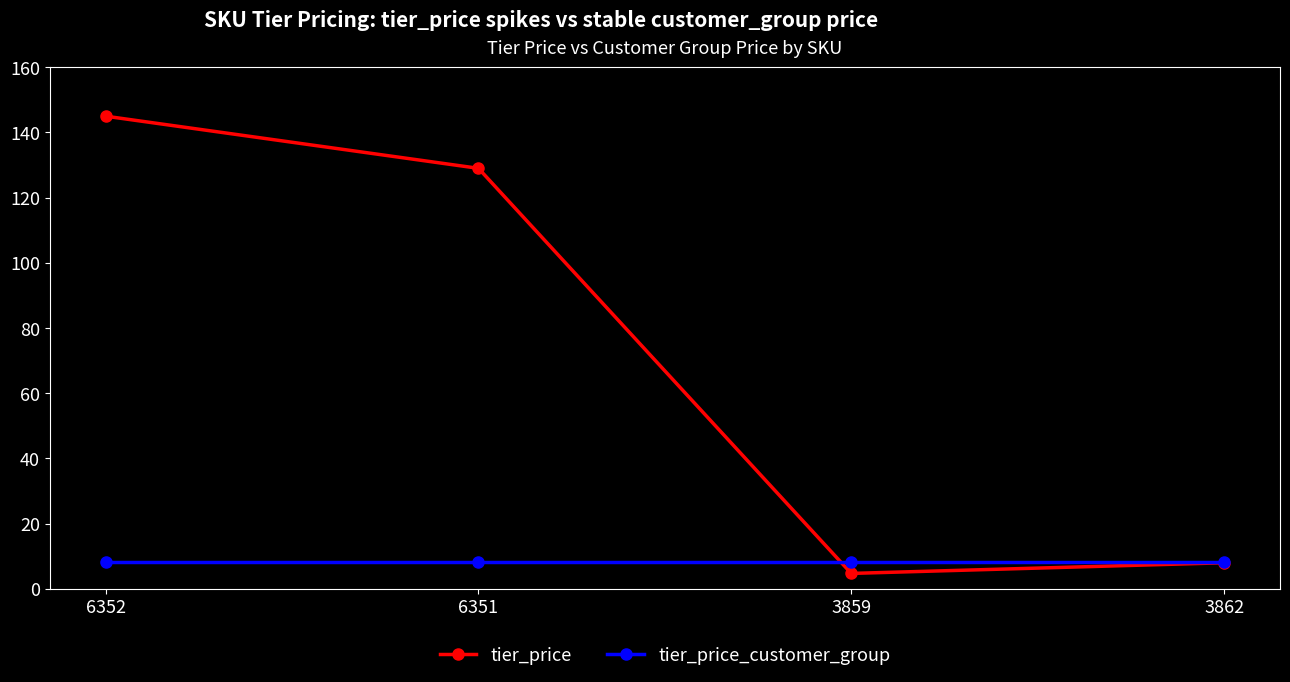

Reading left to right, what are all the values shown in this chart?

tier_price: 6352=145.0	6351=129.0	3859=4.7	3862=8.0
tier_price_customer_group: 6352=8.1	6351=8.1	3859=8.1	3862=8.1